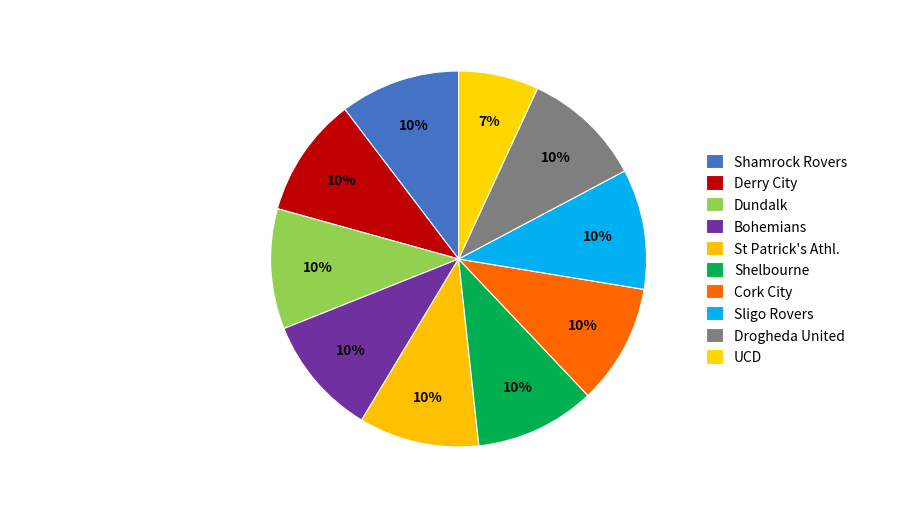

Count the number of slices in the pie.

10